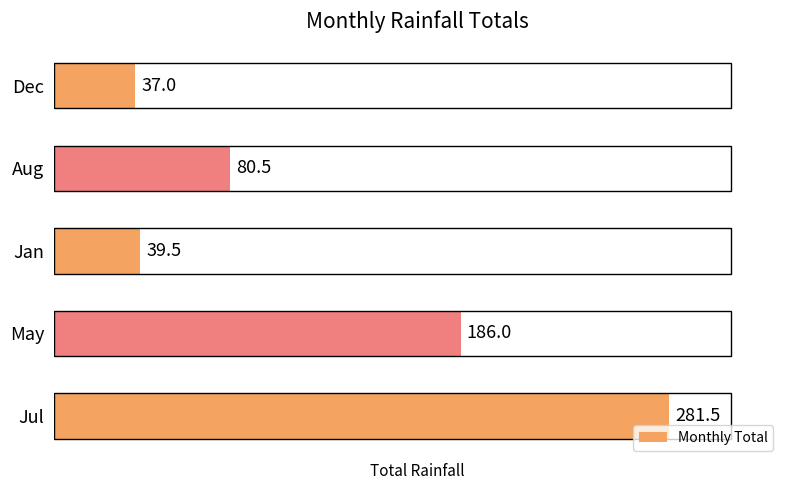

Are the bars grouped side by side (vs. stacked)?

No